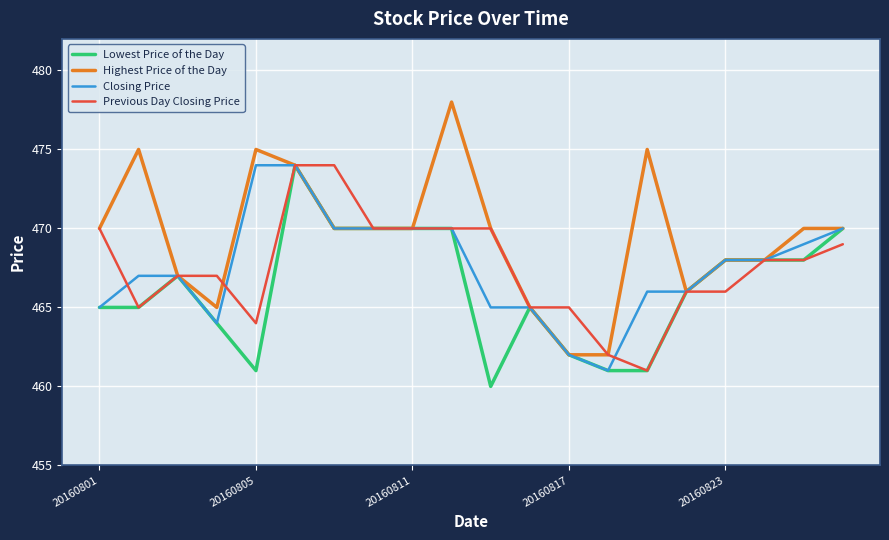

Which series has the largest total across all categories?

Highest Price of the Day